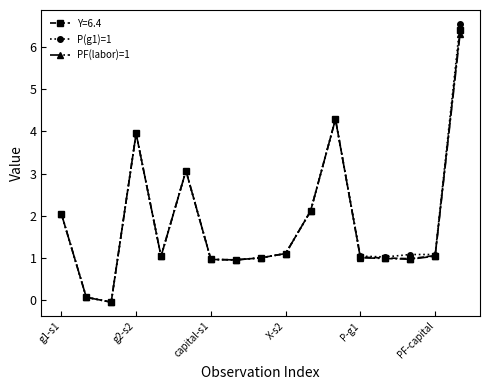

What is the maximum value shown in the chart?

6.6